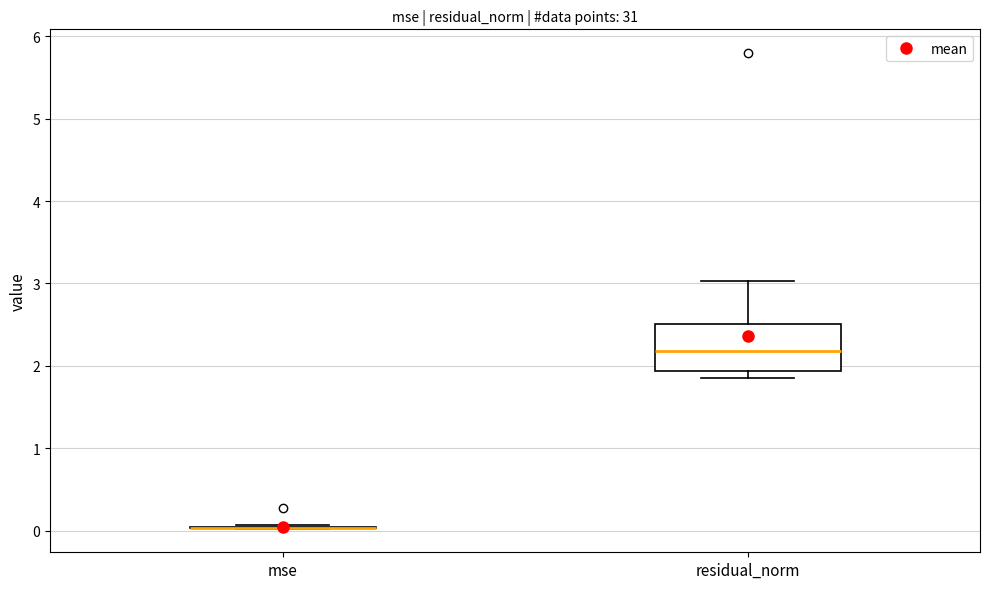

Reading left to right, transcribe this box plot: for each box, give where its median line is, the range the box spans, and where its two whiskers end, as read against the y-axis. The values are not printed on the chart, so give them approximately, as read against the axis.

mse: box collapsed to a line at 0.0, whiskers 0.0 to 0.1
residual_norm: median 2.2, box 1.9 to 2.5, whiskers 1.9 (just below the box's lower edge) to 3.0